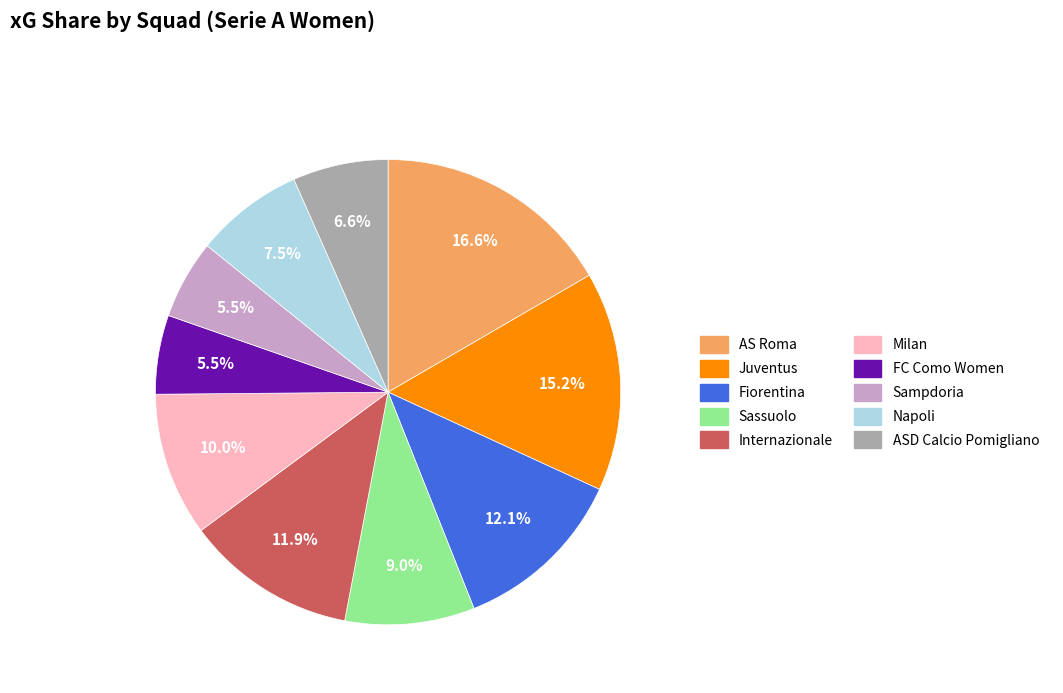

Combined, do Internazionale and FC Como Women account for over 50%?

No